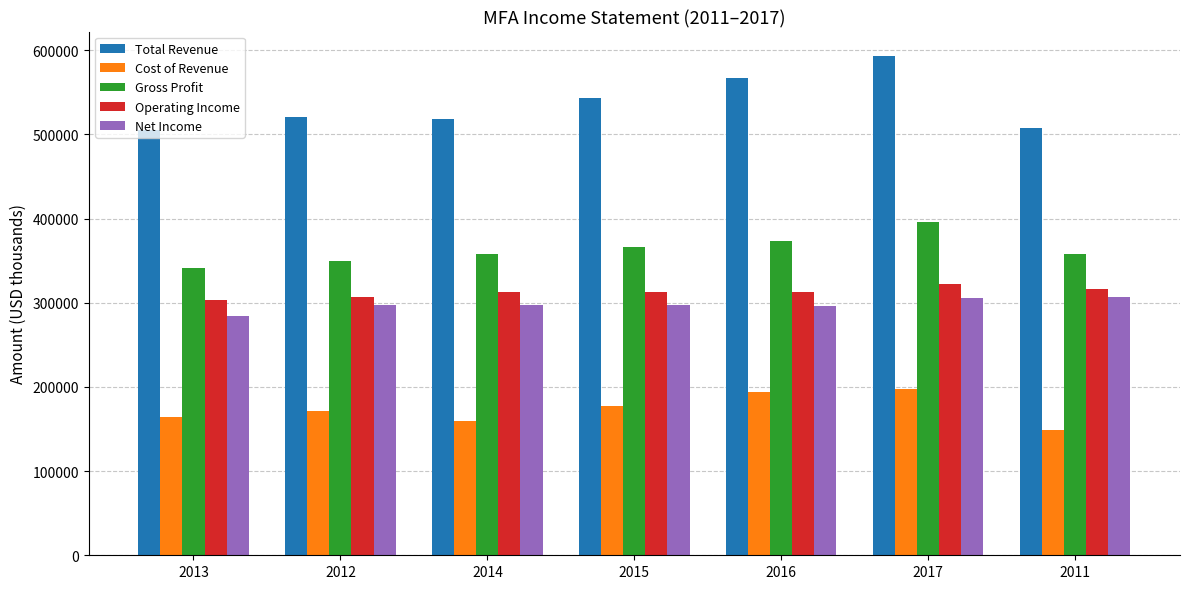

What is the value of the Total Revenue bar at the 5th from the left?

566500